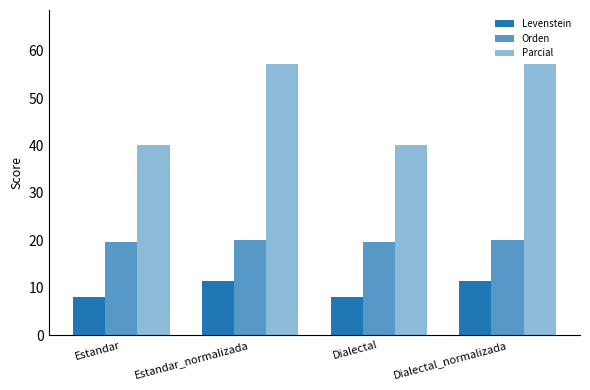

What is the lowest value of the Parcial series?

40.0